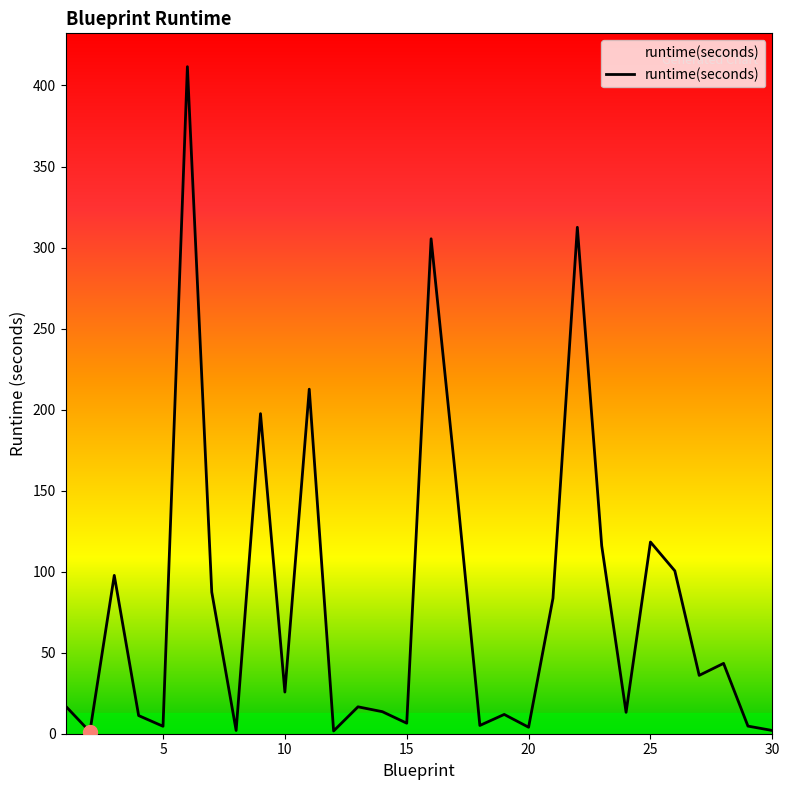

What is the greatest value displayed?

411.6